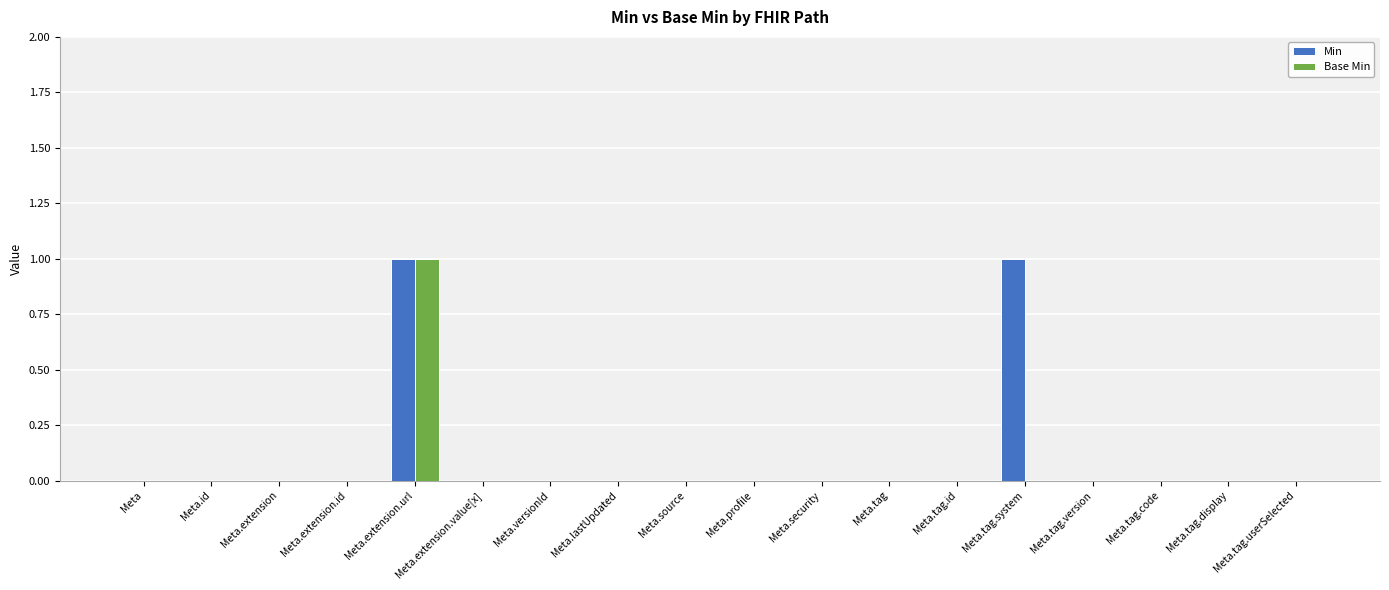

Is it true that Base Min equals 0 at Meta.extension?

True